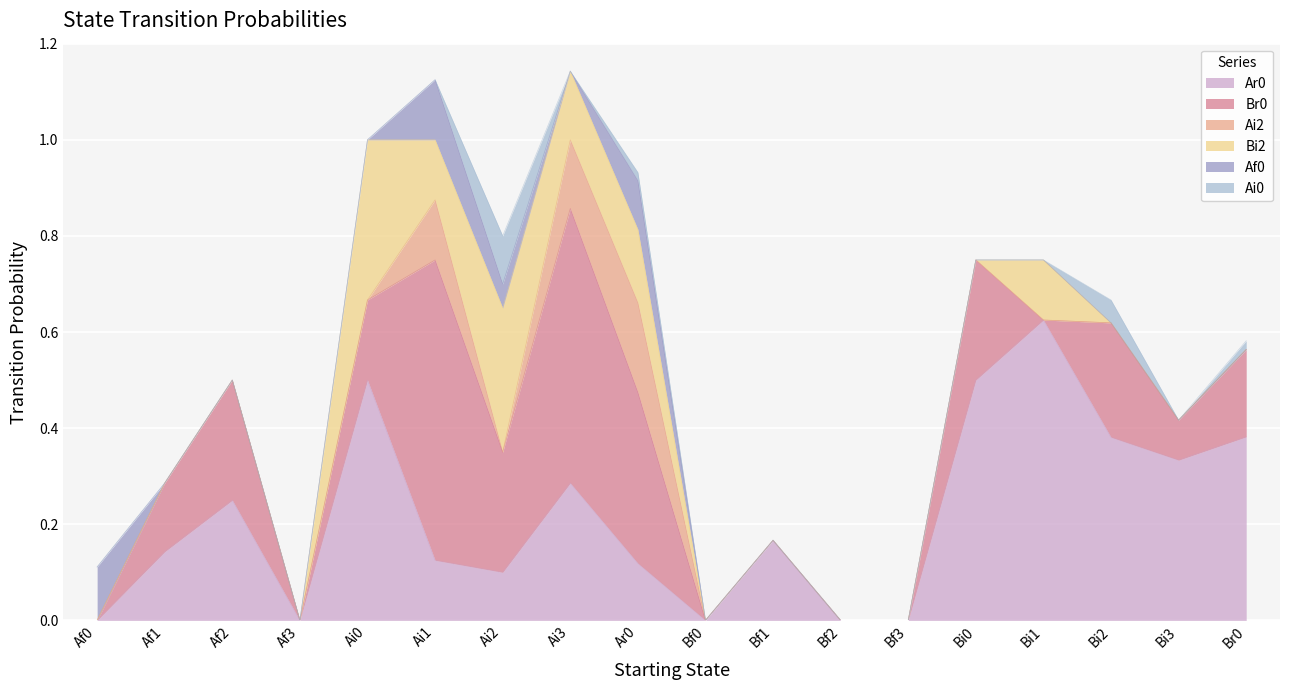

Where is the first local minimum for Ai0?

Ai3